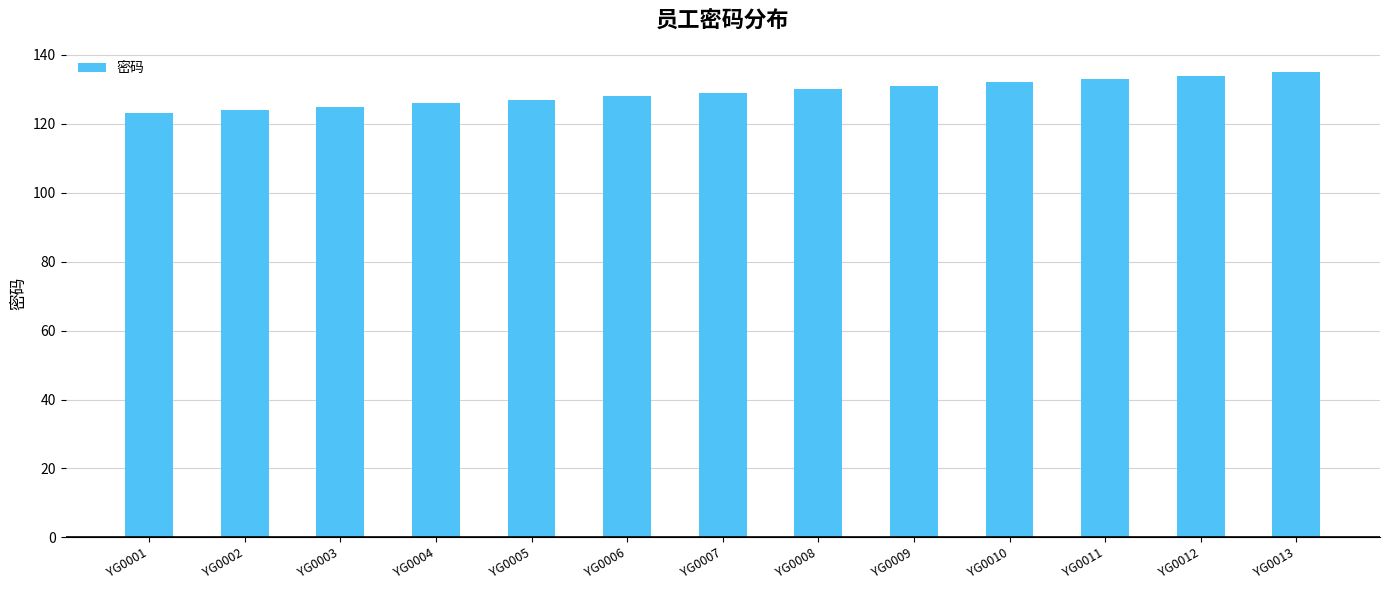

How many values are below 129?

6